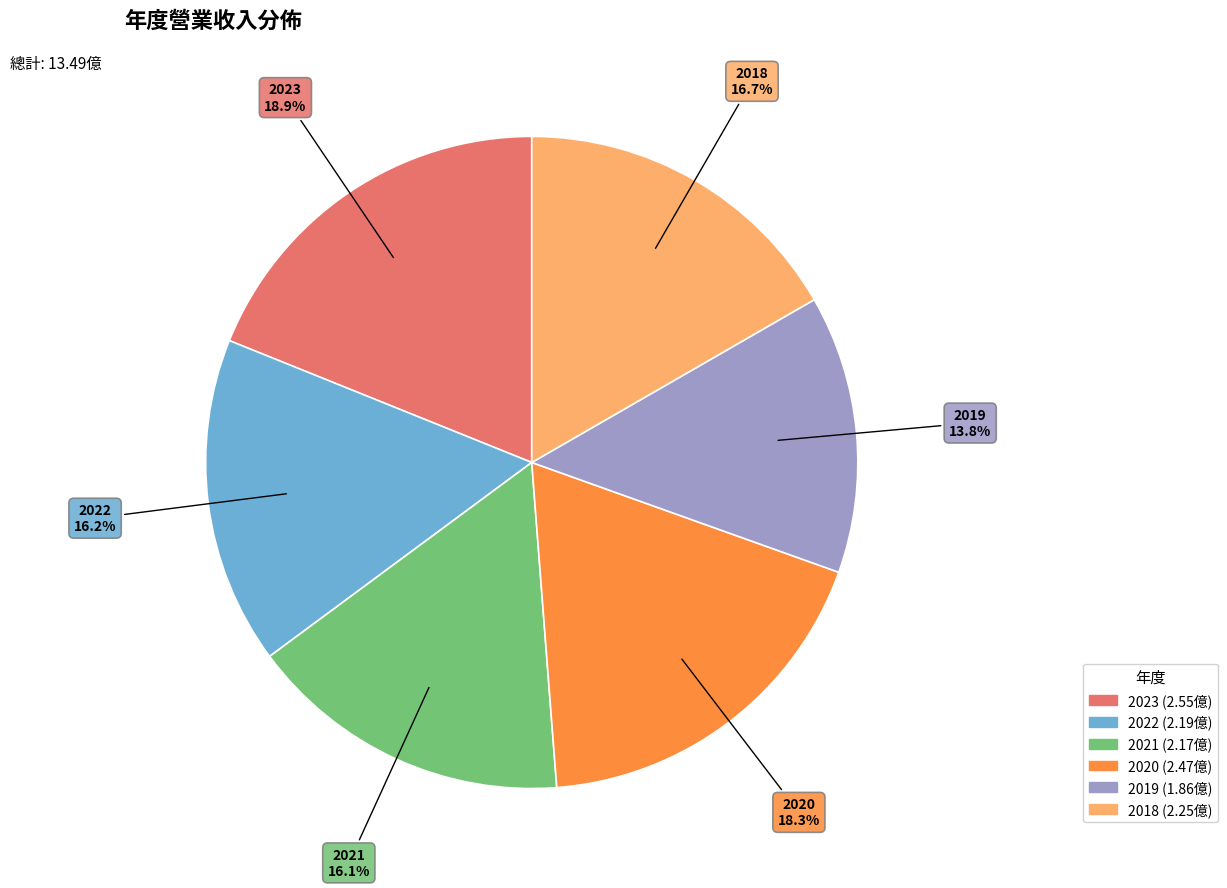

Is 2020 the majority of the pie?

No